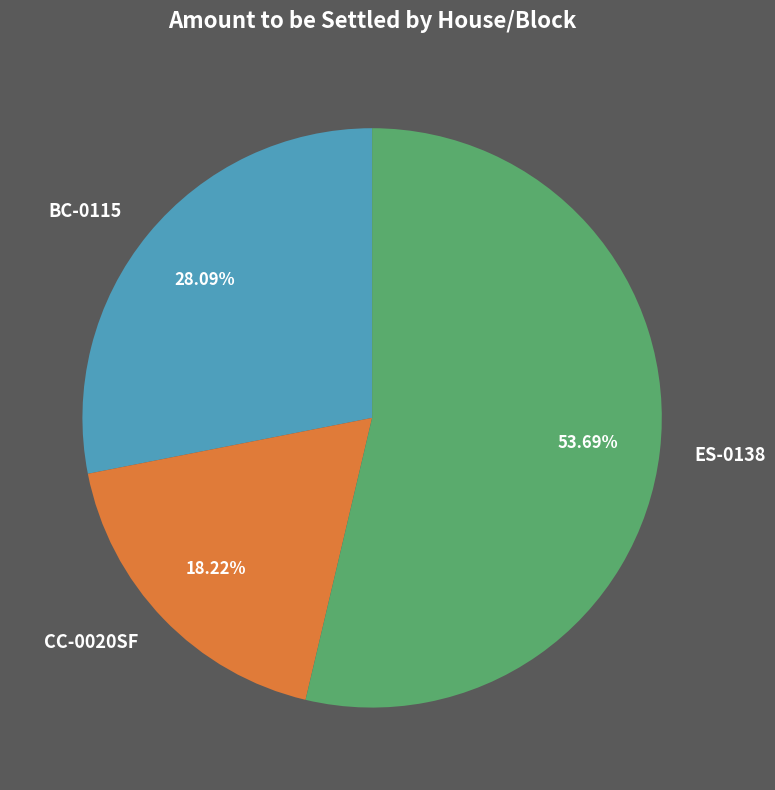

Does CC-0020SF represent more than half of the total?

No